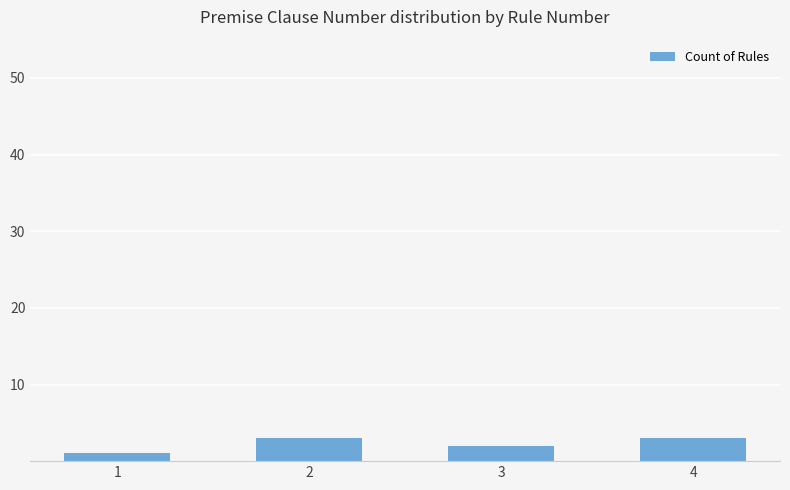

What is the sum of all values?

9